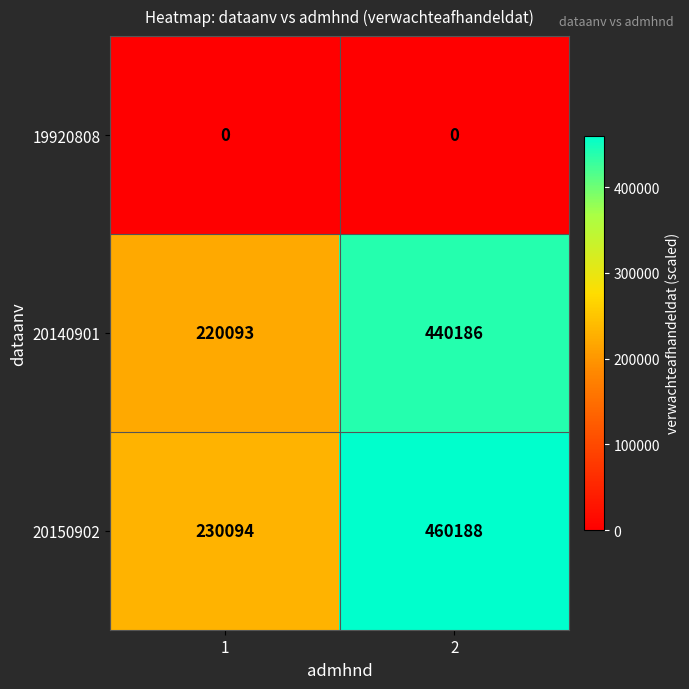

Reading left to right, what are all the values shown in this chart?

row_0: 0	0
row_1: 220093	440186
row_2: 230094	460188